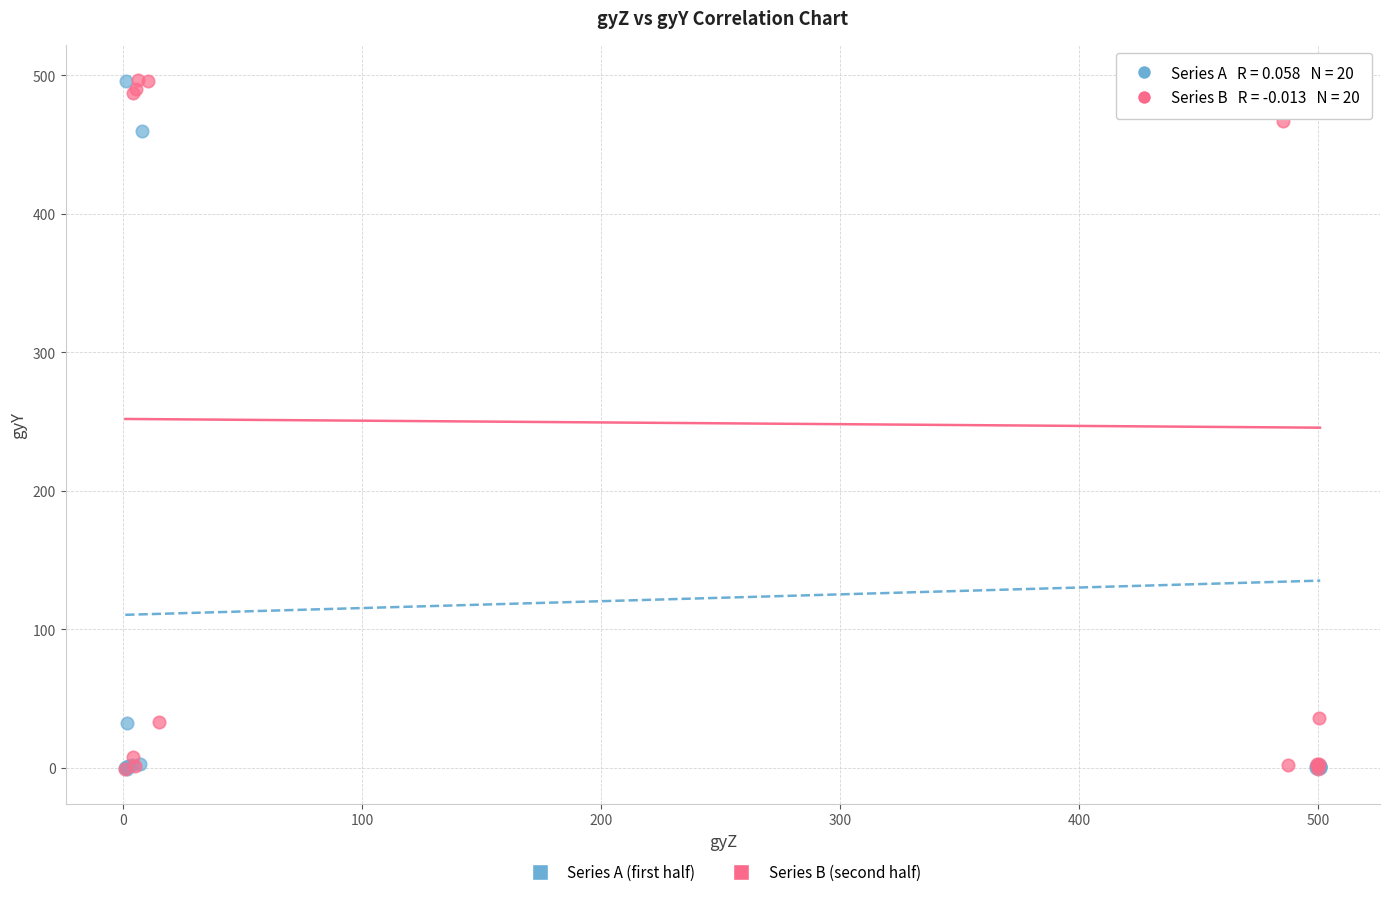

What are all the series names shown in the legend?

Series A (first half), Series B (second half)